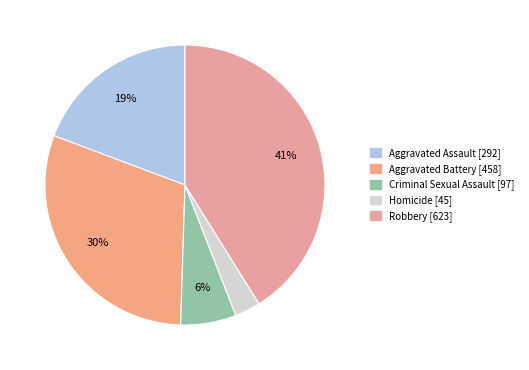

True or false: Robbery accounts for 41% of the total.

True